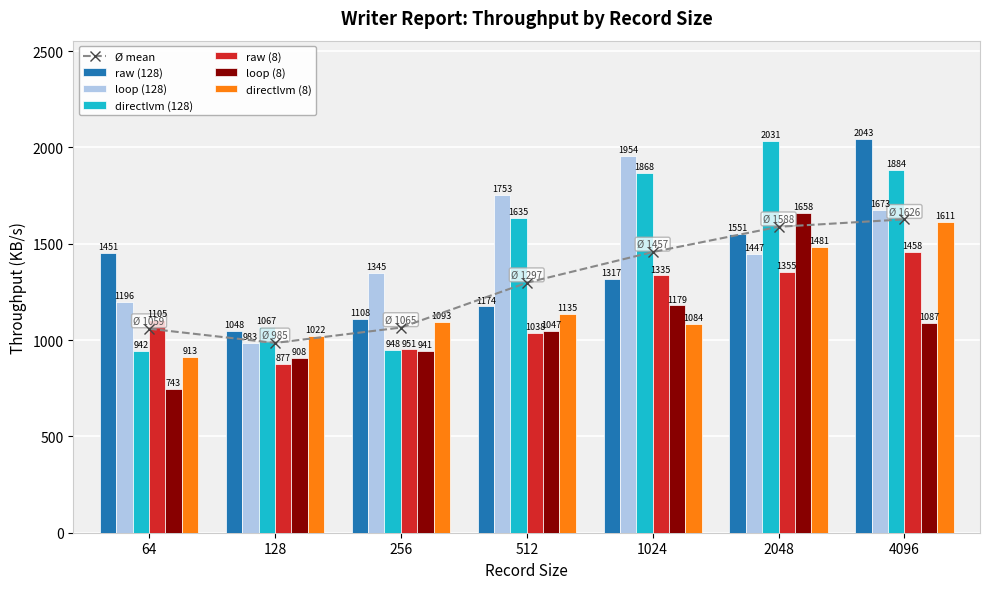

What is the sum of the raw (8) values at 1024 and 64?

2440.7